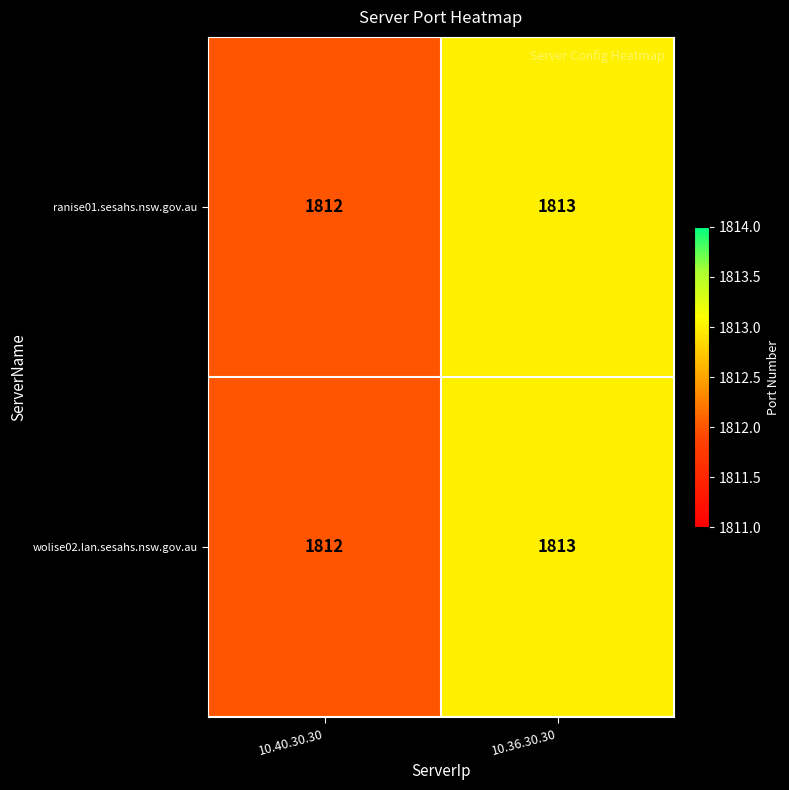

What is the total value across all series at 10.36.30.30?

3626